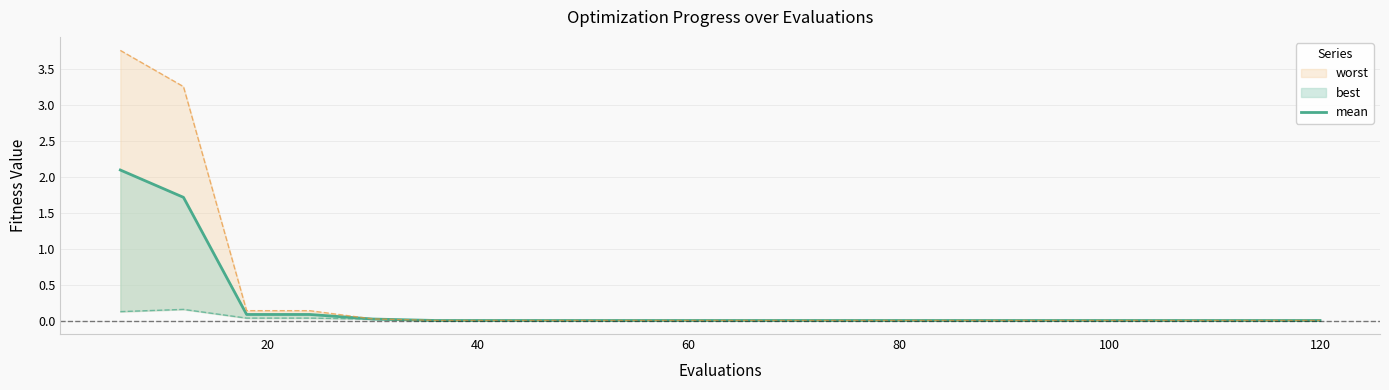

Does the chart display data point markers on the line(s)?

No